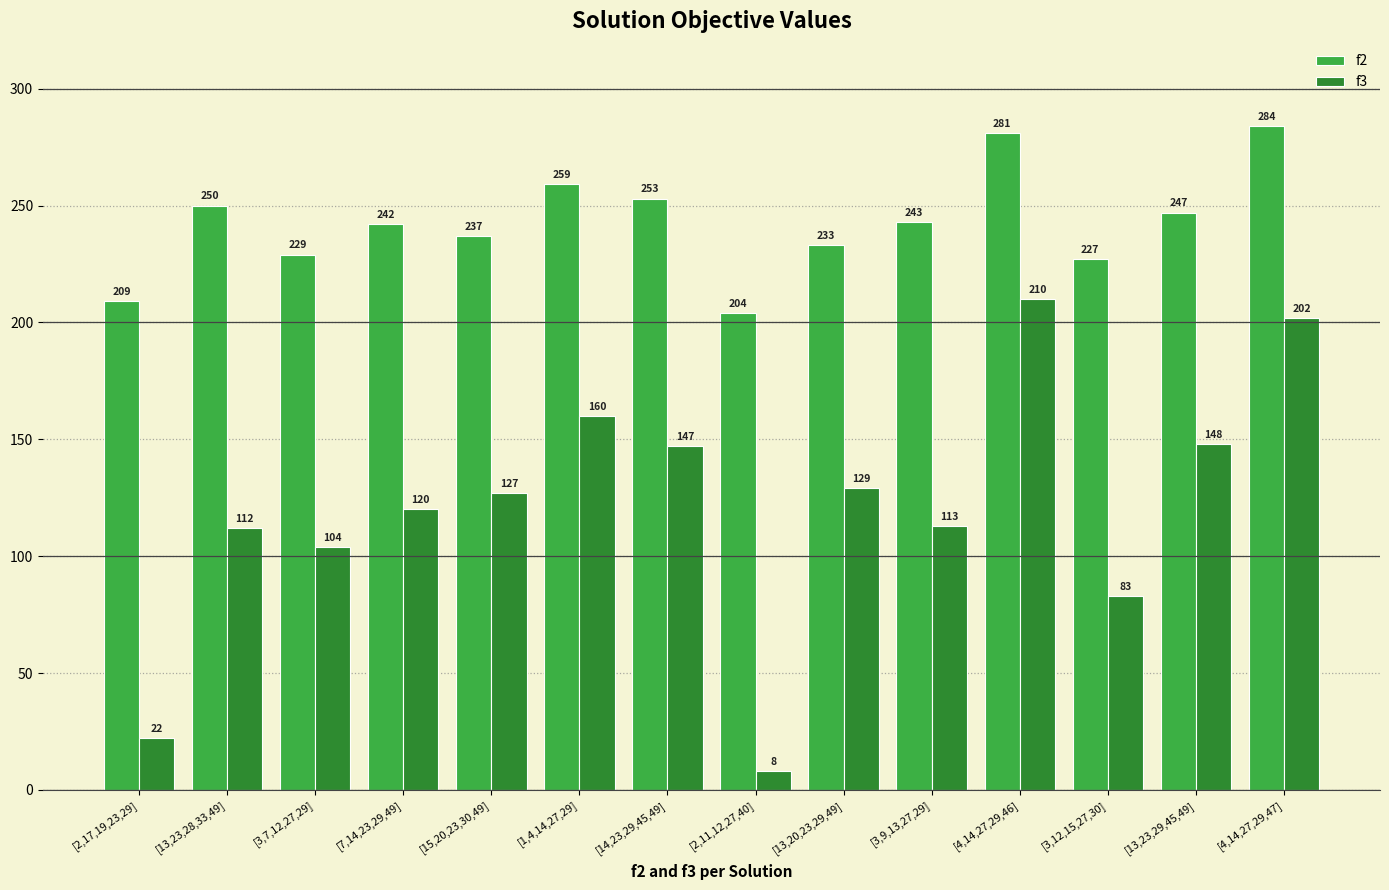

Is it true that f3 equals 47 at [3,9,13,27,29]?

False